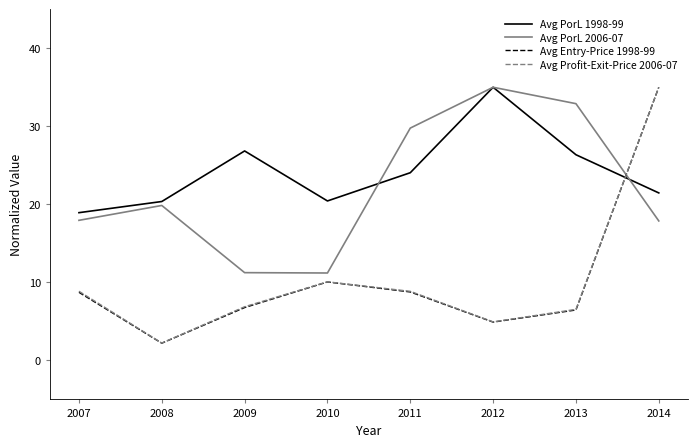

Where do Avg Profit-Exit-Price 2006-07 and Avg PorL 1998-99 first cross each other?

2013 and 2014